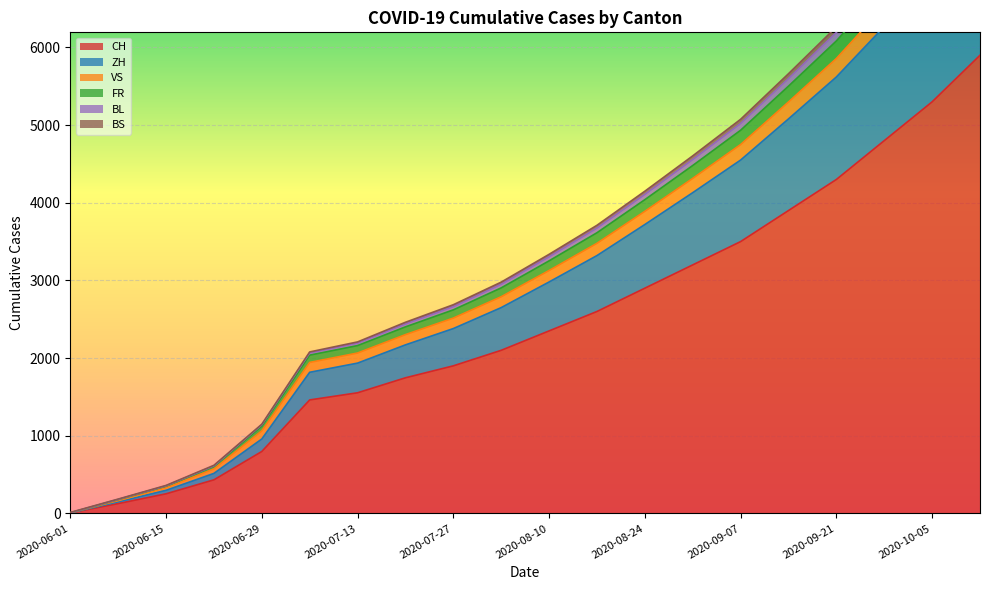

Where is VS nearest to the value 4160?

2020-08-24